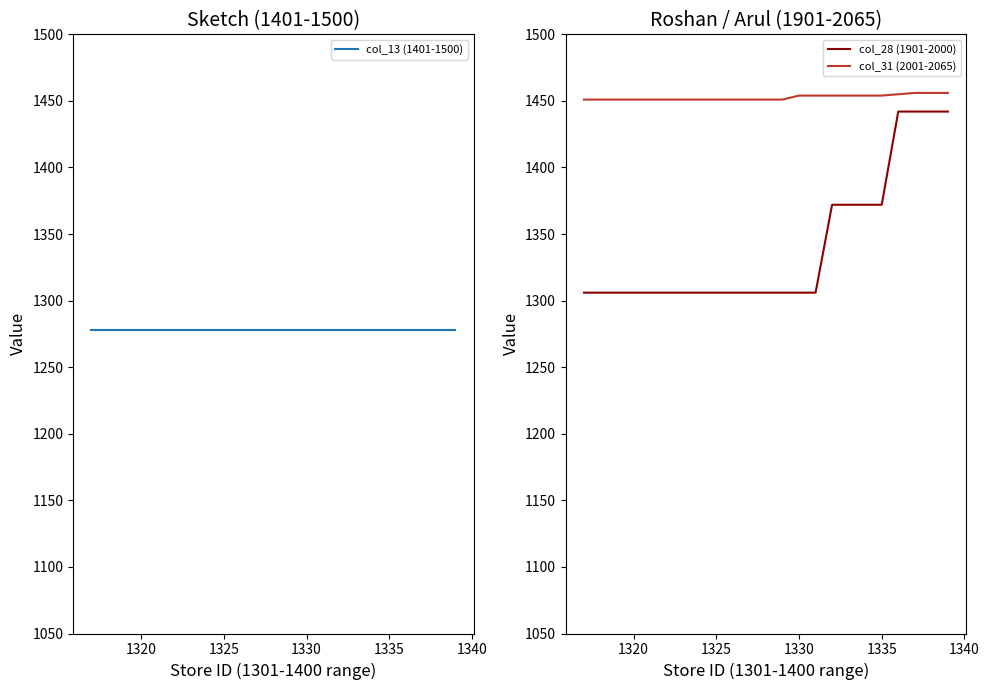

True or false: col_31 (2001-2065) and col_28 (1901-2000) cross at least once.

False